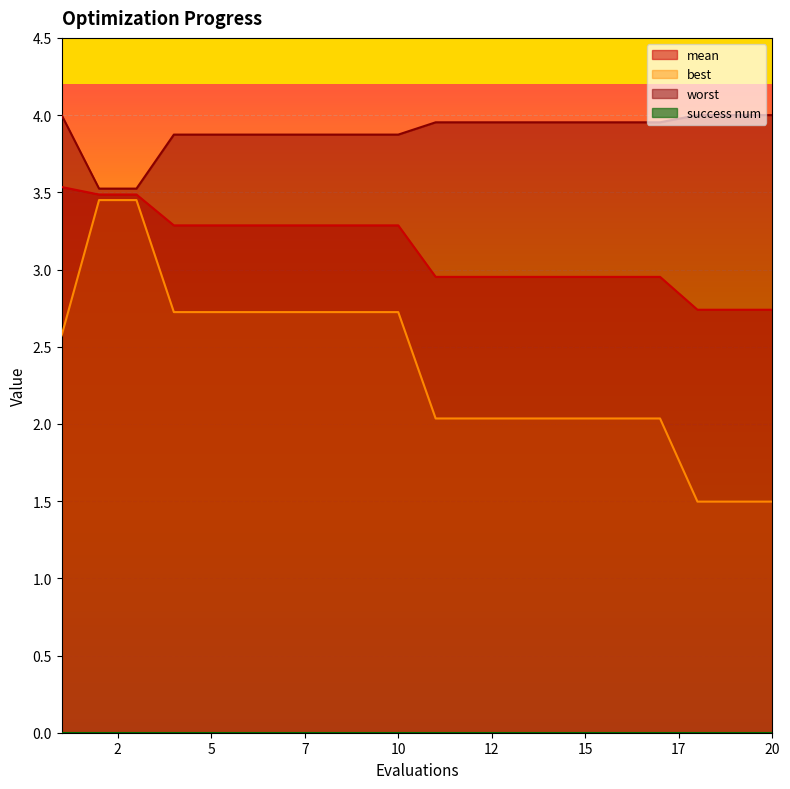

Which series has the largest total across all categories?

worst